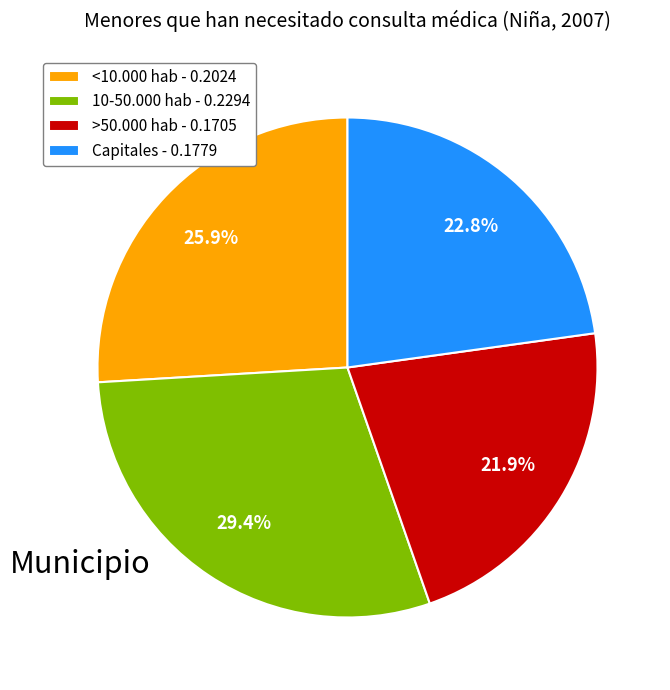

Does 10-50.000 hab represent more than half of the total?

No